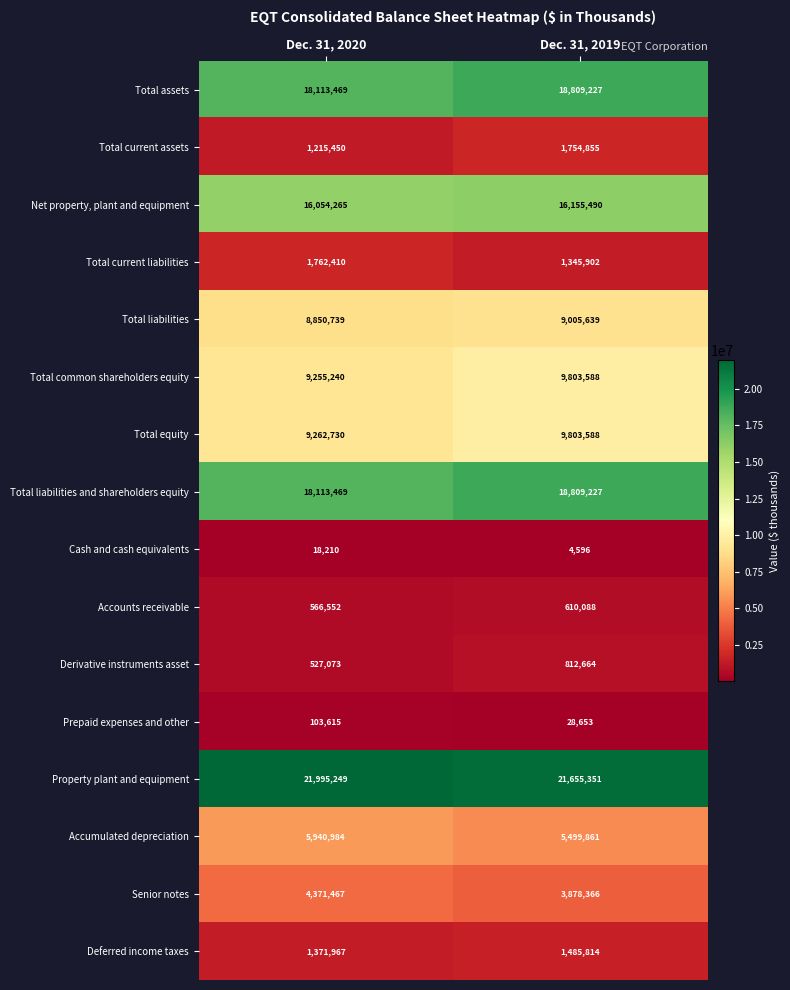

How many values in the Total common shareholders equity series are below 9803588?

1